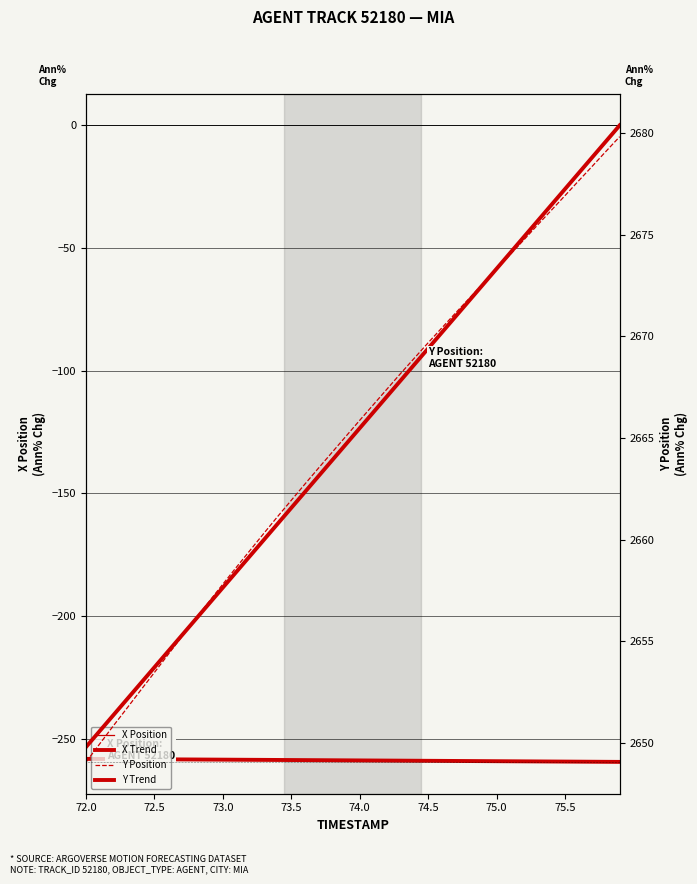

True or false: X Position has a value of -444.1 at 12.

False